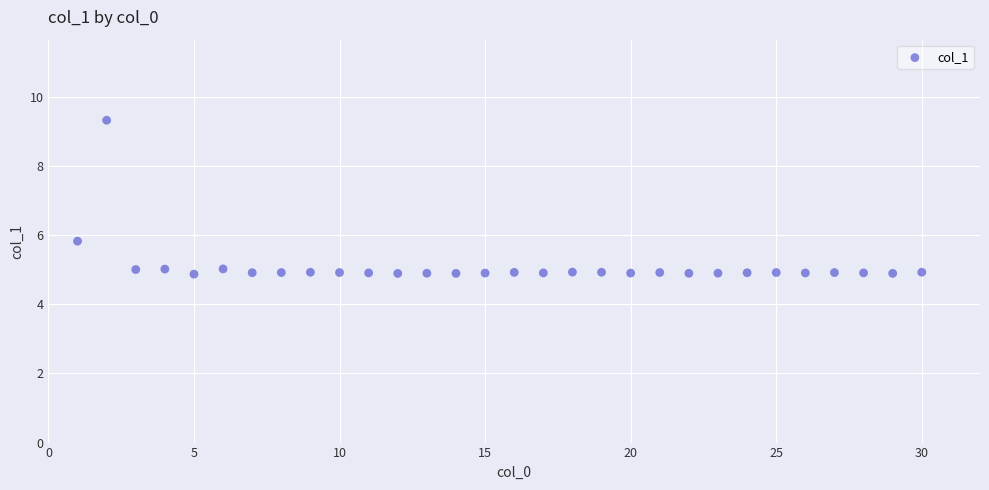

What is the range of Y values (max minus min)?

4.5